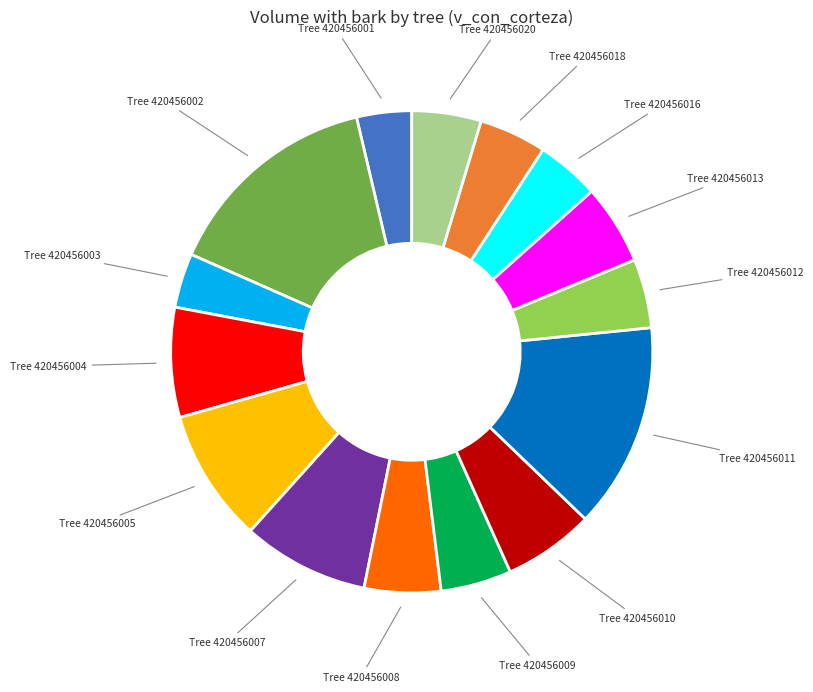

How many segments does this pie chart have?

15